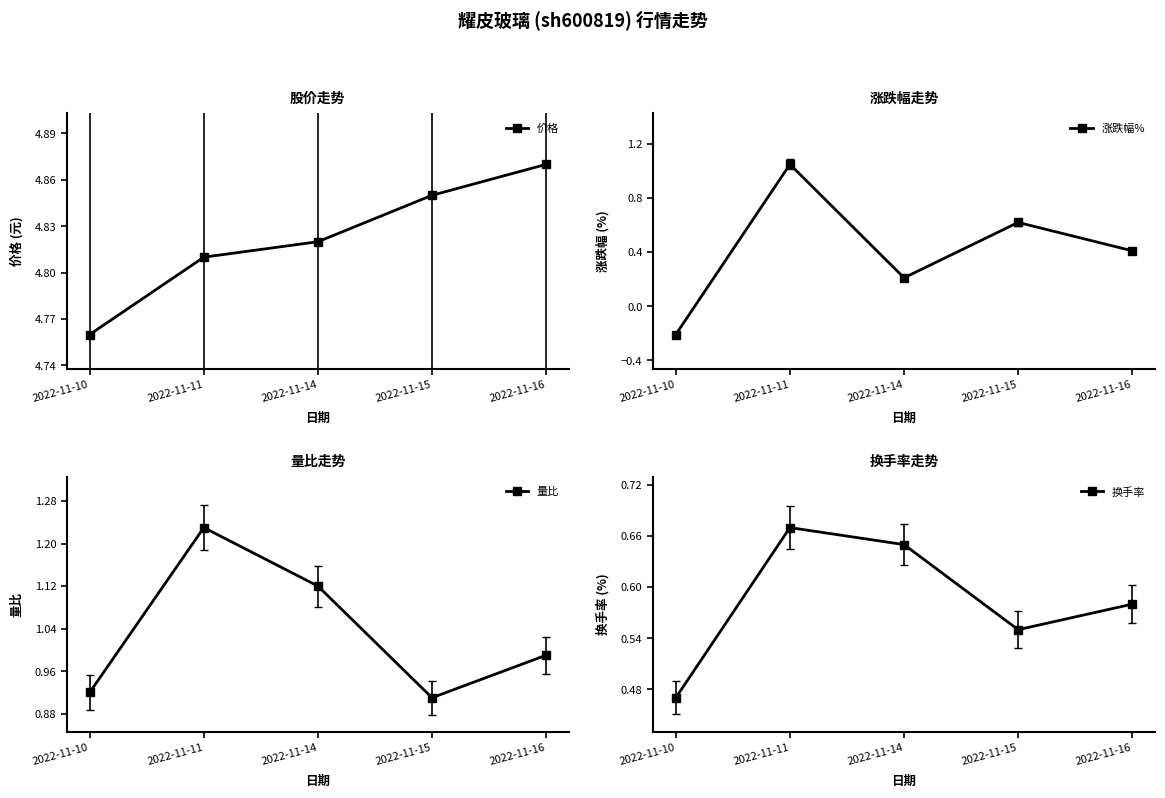

True or false: 换手率 and 价格 intersect in this chart.

False